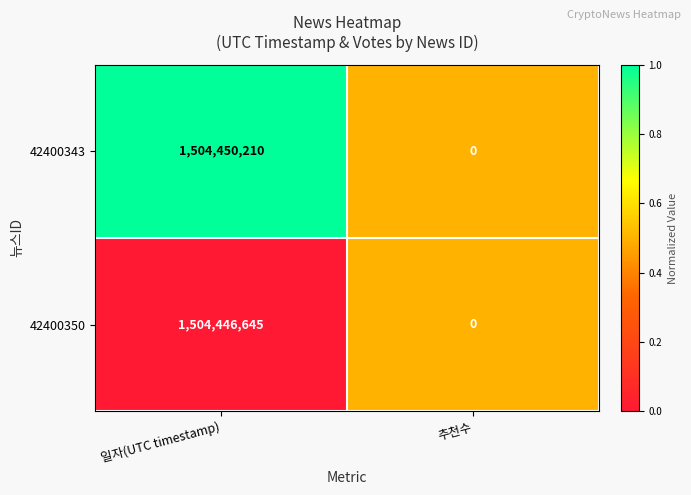

At which category does the chart reach its peak across all series?

일자(UTC timestamp)